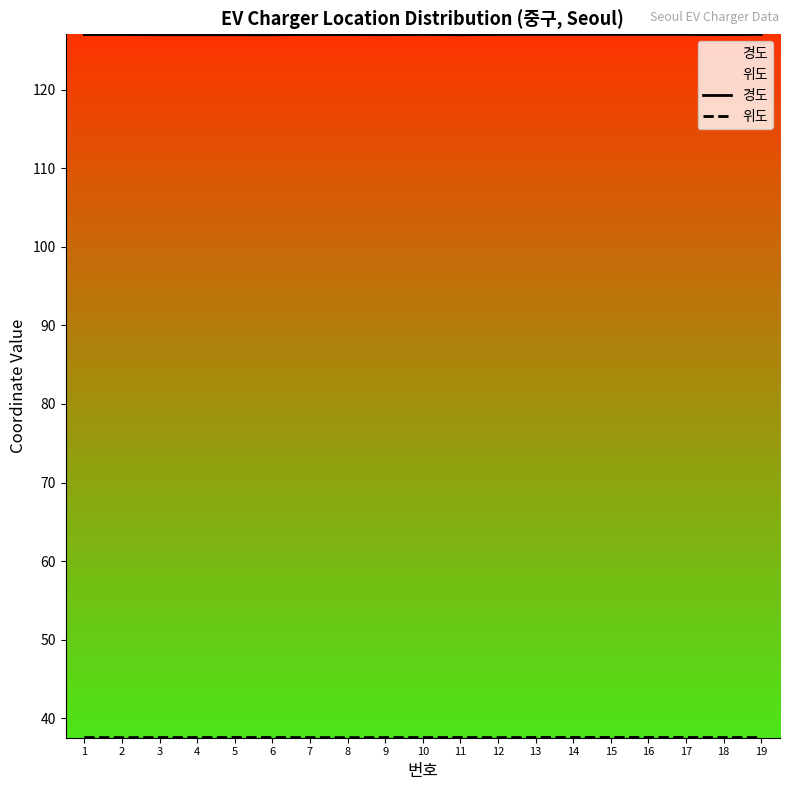

True or false: 경도 and 위도 cross at least once.

False